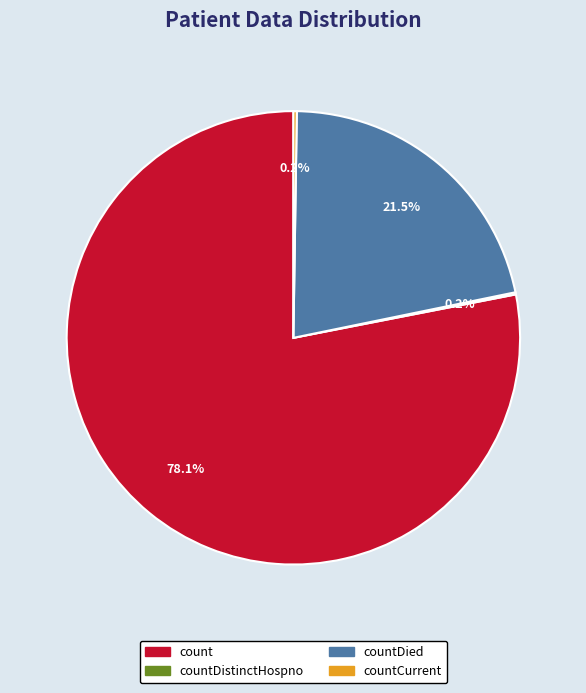

Is there a majority slice in this chart?

Yes